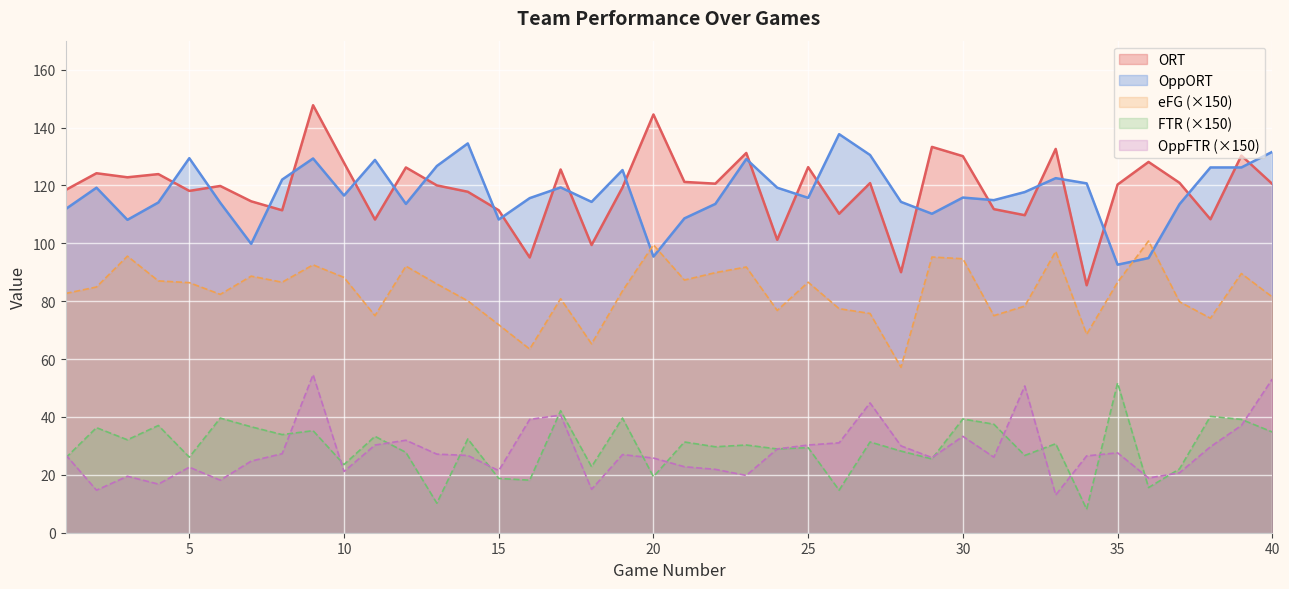

What are all the series names shown in the legend?

ORT, OppORT, eFG (×150), FTR (×150), OppFTR (×150)